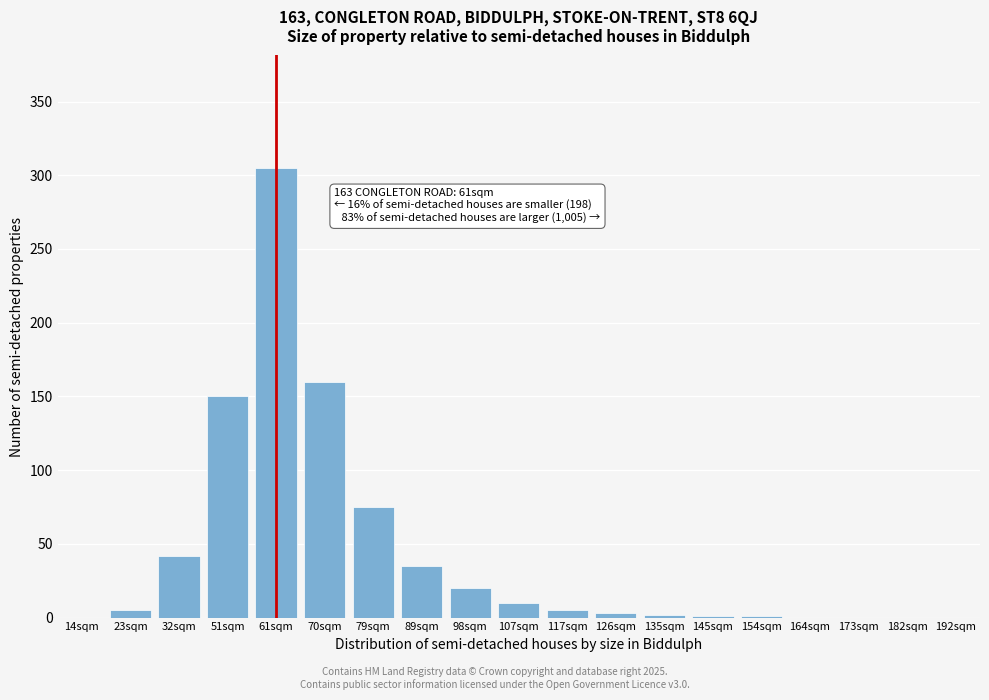

At which category does the chart reach its peak across all series?

61sqm